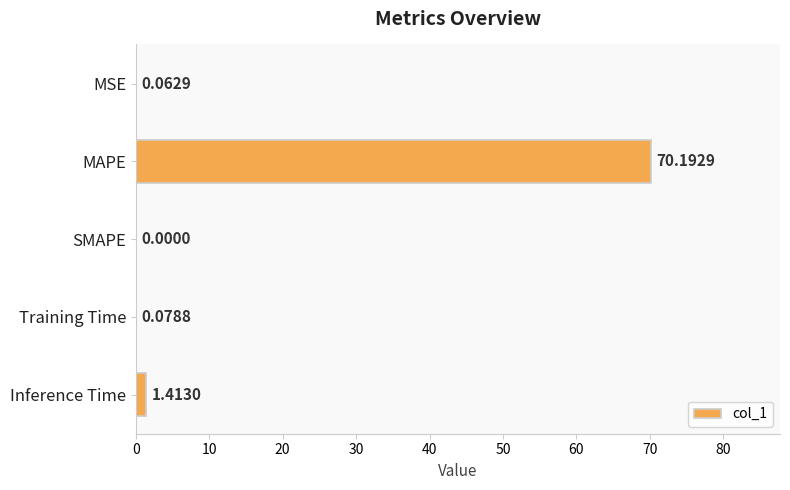

Between Inference Time and MSE, which is larger?

Inference Time